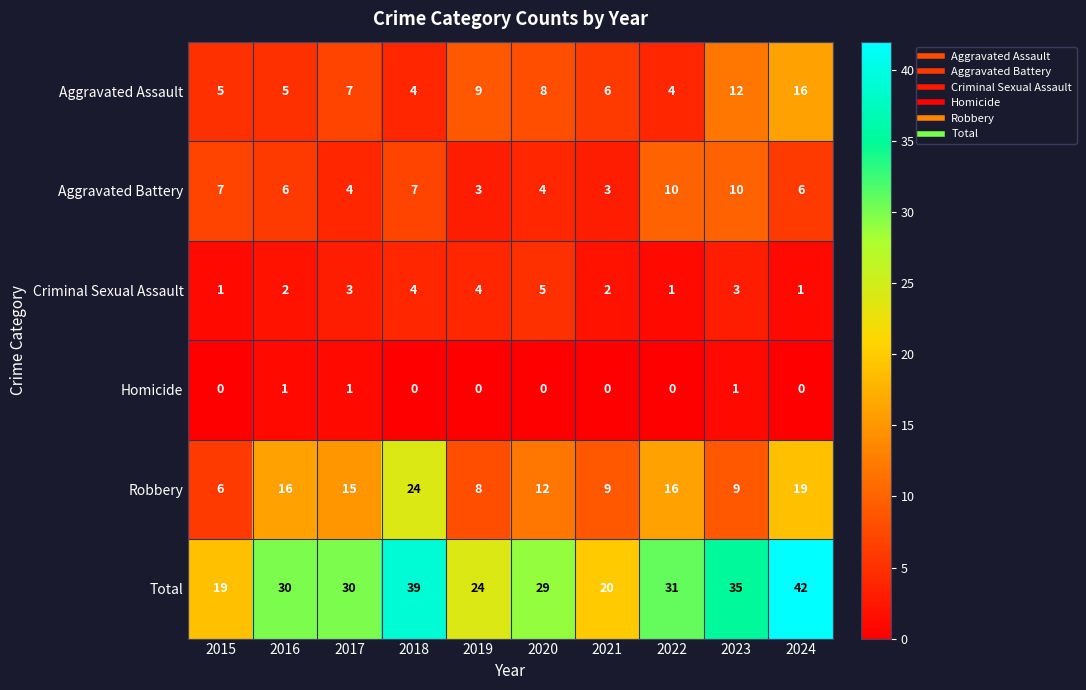

What is the sum of the Aggravated Battery values at 2018 and 2015?

14